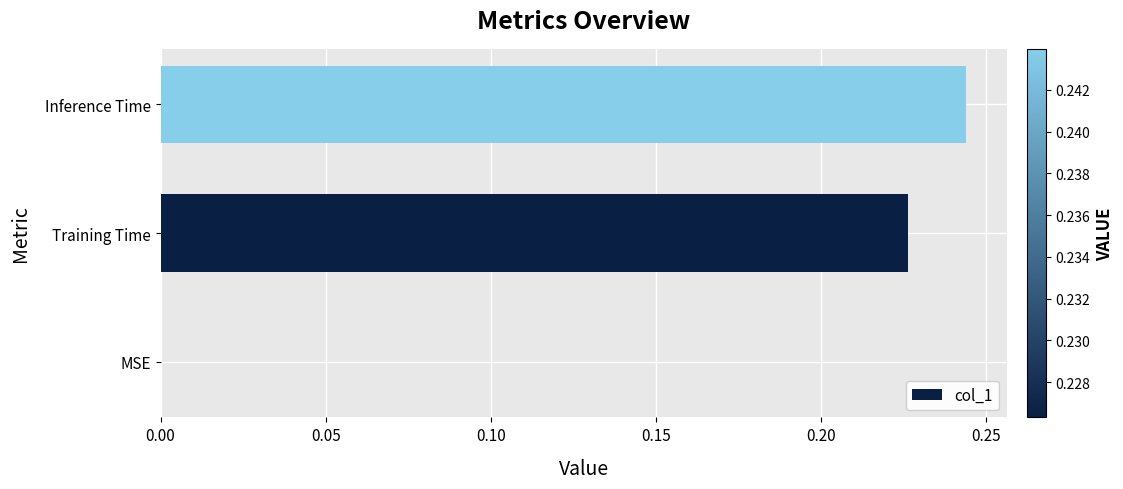

What is the sum of all values?

0.5